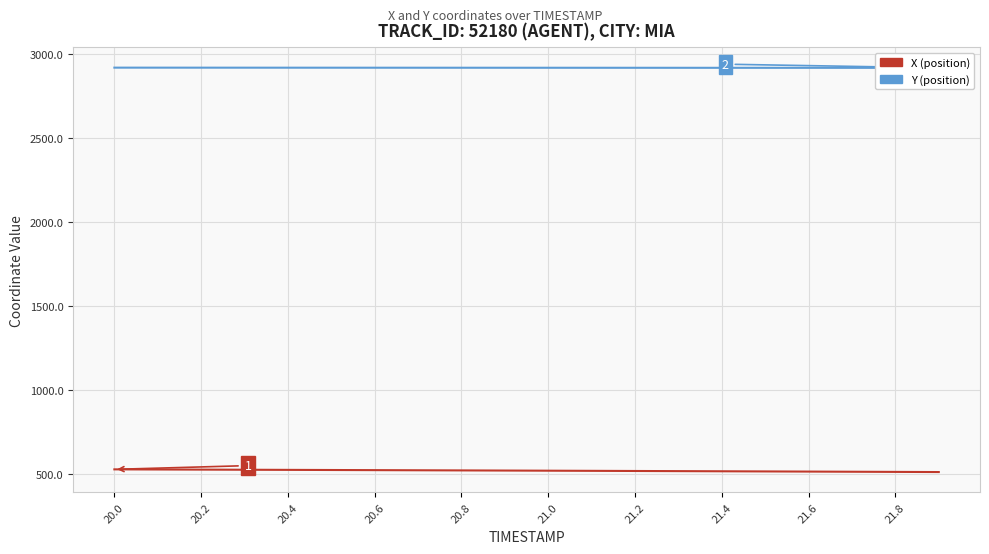

True or false: Y and X intersect in this chart.

False